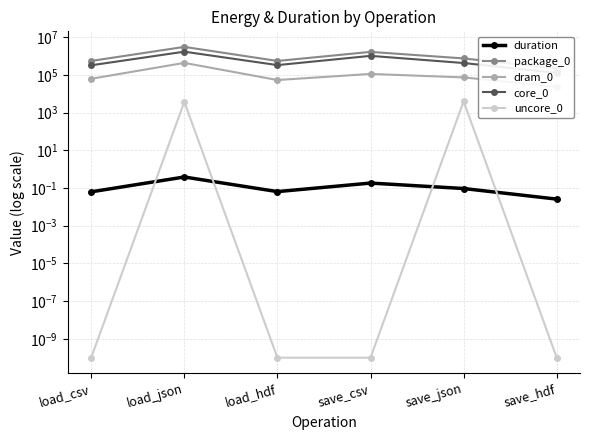

What are all the series names shown in the legend?

duration, package_0, dram_0, core_0, uncore_0